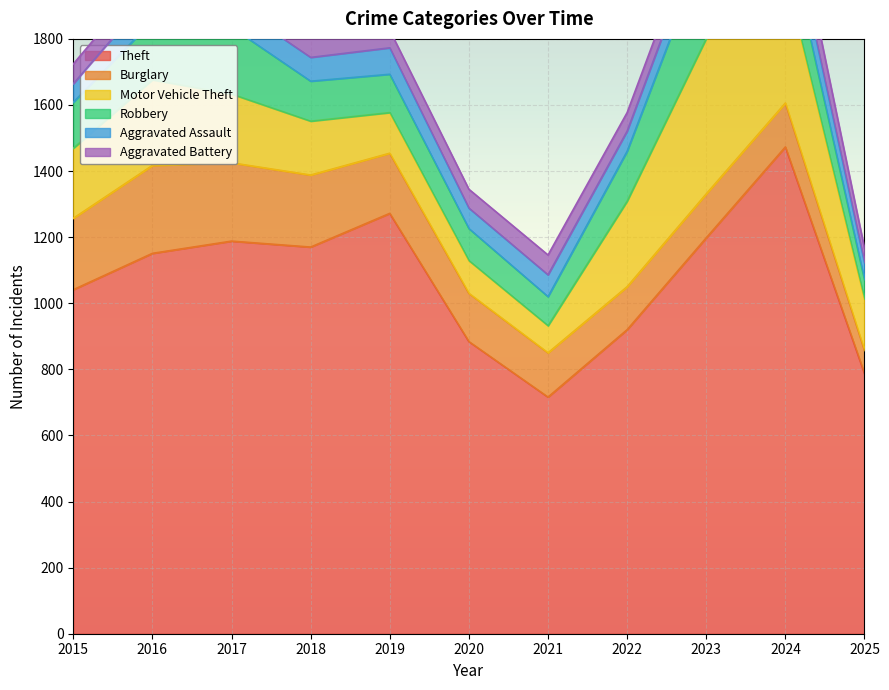

Which label corresponds to the smallest value in the chart?

2025